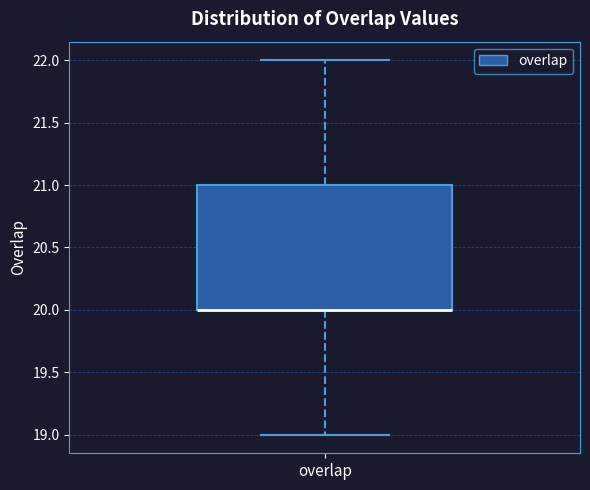

Read this box plot against the y-axis: the position of the median line, the range covered by the box, and the ends of both whiskers. The values are not printed on the chart, so give them approximately, as read against the axis.

median 20 (drawn on the box's lower edge), box 20 to 21, whiskers 19 to 22